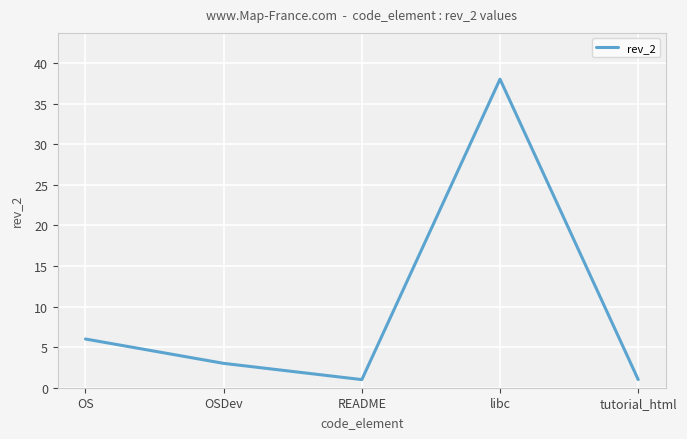

The chart shows a value of 1 at README. True or false?

True